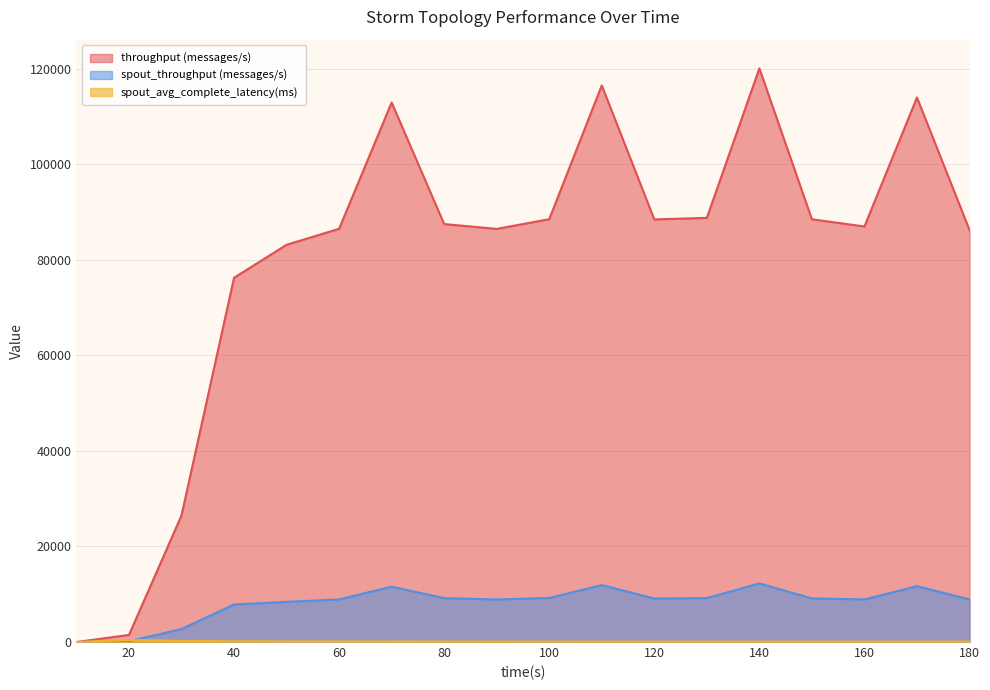

Reading left to right, transcribe all the data shown in this chart.

throughput (messages/s): 10=0.0	20=1484.0	30=26486.0	40=76233.0	50=83133.0	60=86483.0	70=112911.0	80=87470.0	90=86456.0	100=88492.0	110=116486.0	120=88441.0	130=88766.0	140=120055.0	150=88469.0	160=86964.0	170=113960.0	180=86231.0
spout_throughput (messages/s): 10=0.0	20=160.0	30=2716.0	40=7855.0	50=8403.0	60=8915.0	70=11588.0	80=9180.0	90=8902.0	100=9219.0	110=11920.0	120=9092.0	130=9196.0	140=12261.0	150=9122.0	160=8911.0	170=11690.0	180=8922.0
spout_avg_complete_latency(ms): 10=0.0	20=409.8	30=236.7	40=146.8	50=123.0	60=112.4	70=106.0	80=103.1	90=100.9	100=98.2	110=96.1	120=95.2	130=94.3	140=93.3	150=93.0	160=92.3	170=92.0	180=91.7